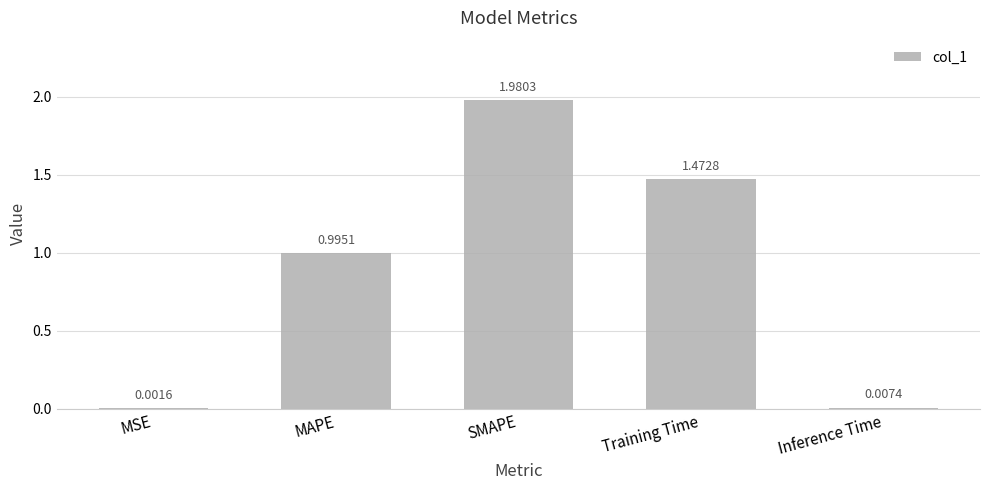

What is the average value?

0.9